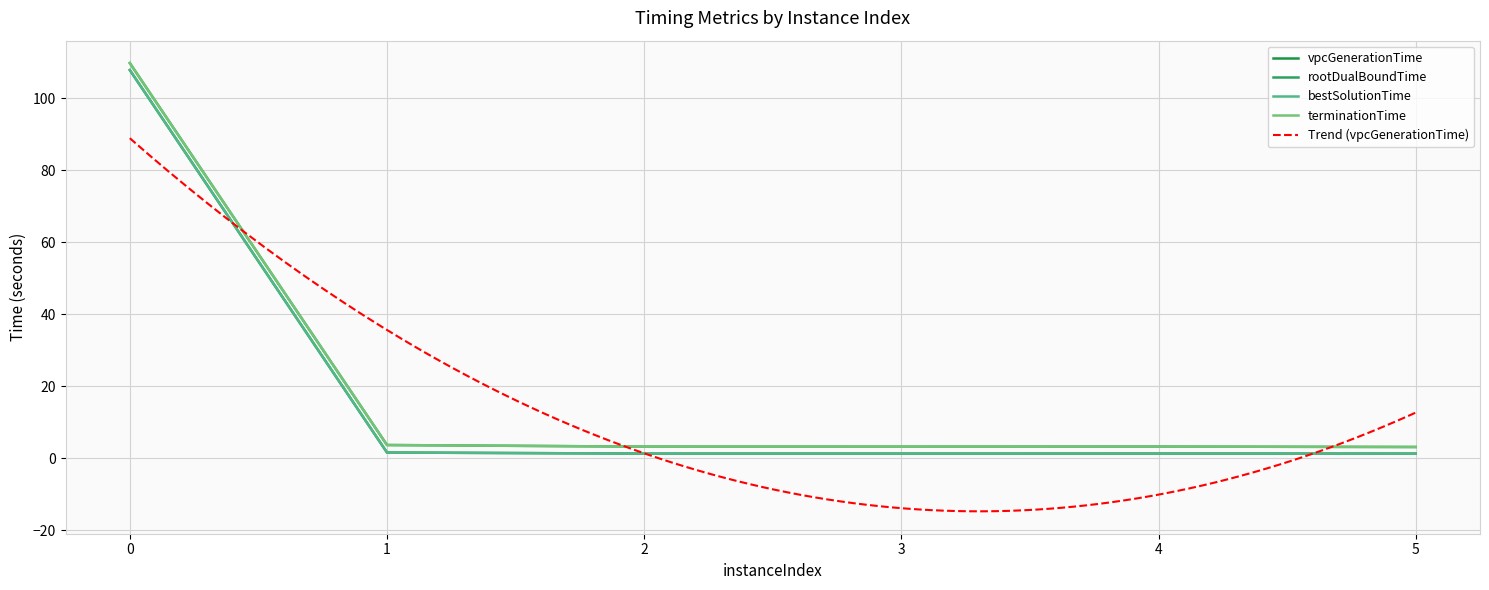

Reading left to right, what are all the values shown in this chart?

vpcGenerationTime: 107.9	1.6	1.3	1.3	1.3	1.3
rootDualBoundTime: 109.8	3.7	3.3	3.2	3.3	3.2
bestSolutionTime: 107.9	1.6	1.3	1.3	1.3	1.3
terminationTime: 109.8	3.7	3.3	3.2	3.3	3.2